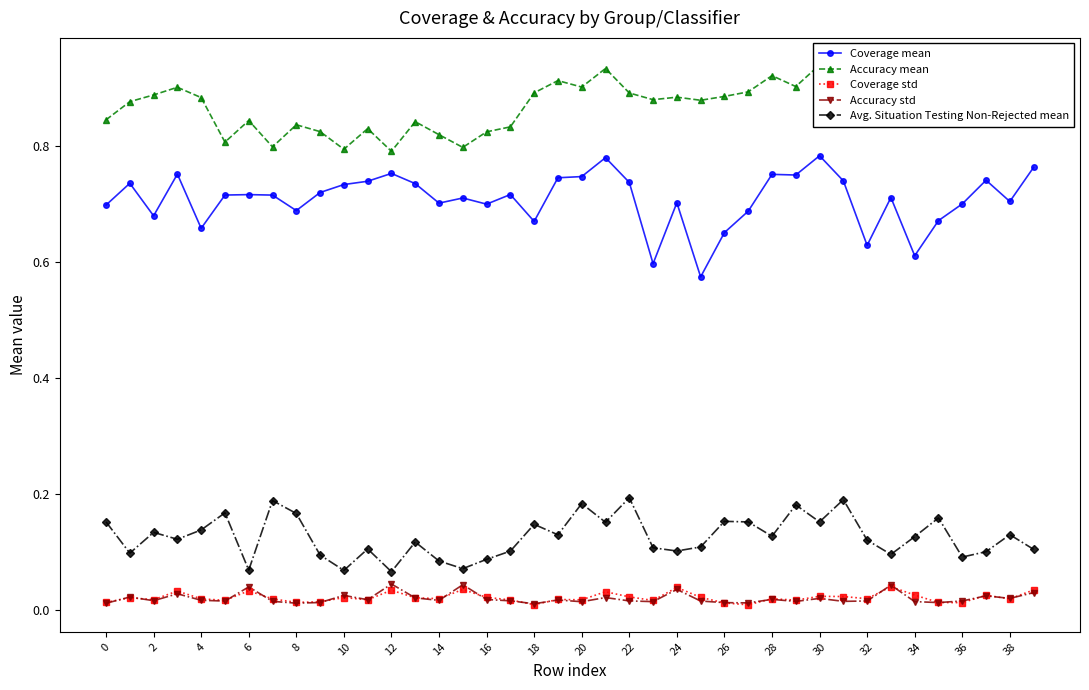

Does the chart have visible grid lines?

No